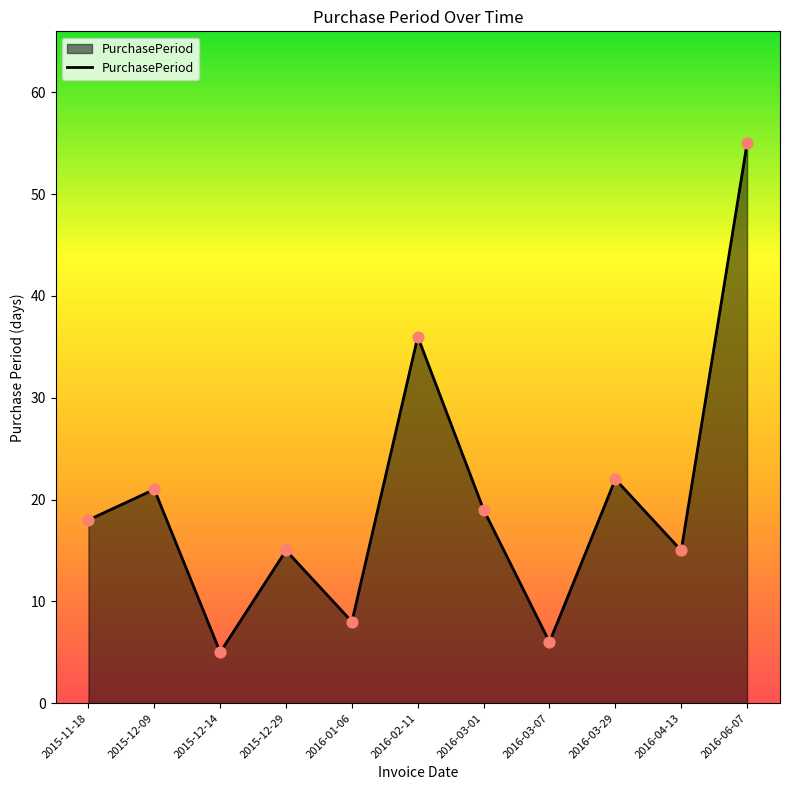

What is the ratio of the value at 2016-01-06 to the value at 2015-12-14?

1.6